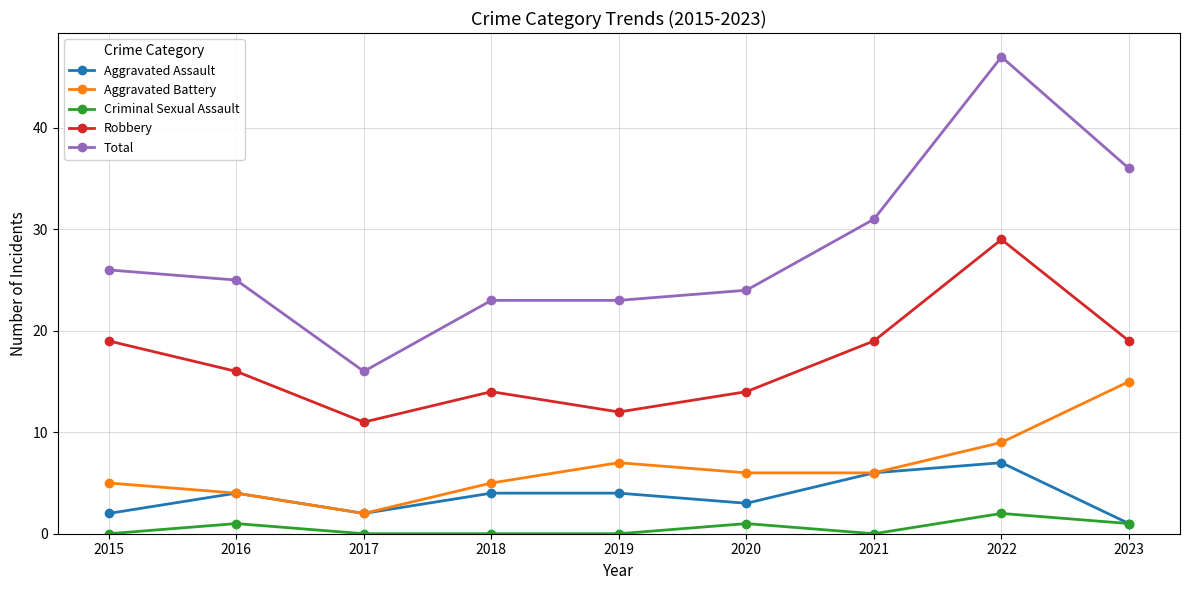

Is it true that Aggravated Assault equals 4 at 2018?

True